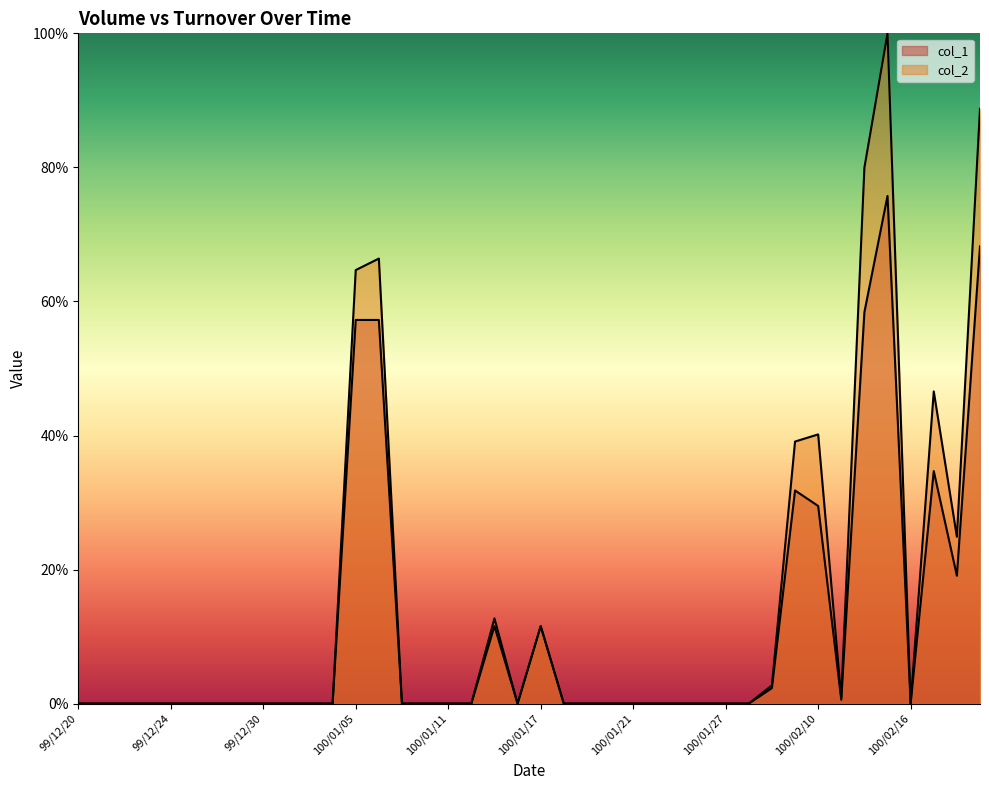

Which series has the widest spread of values?

col_2